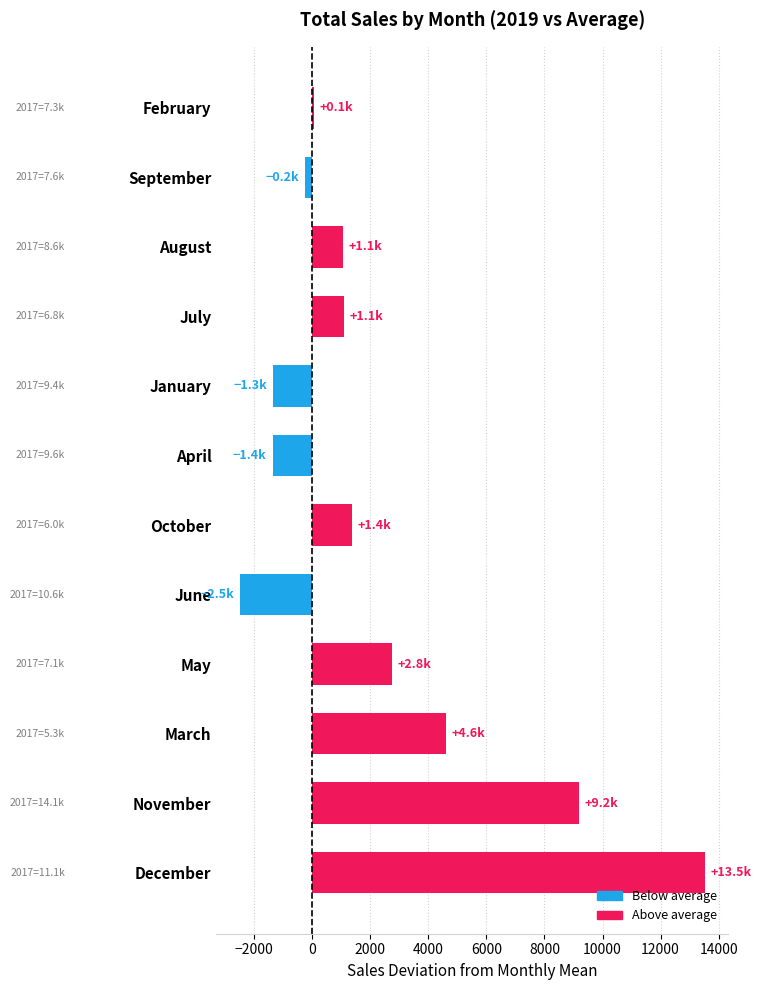

What is the smallest value displayed?

-2487.7